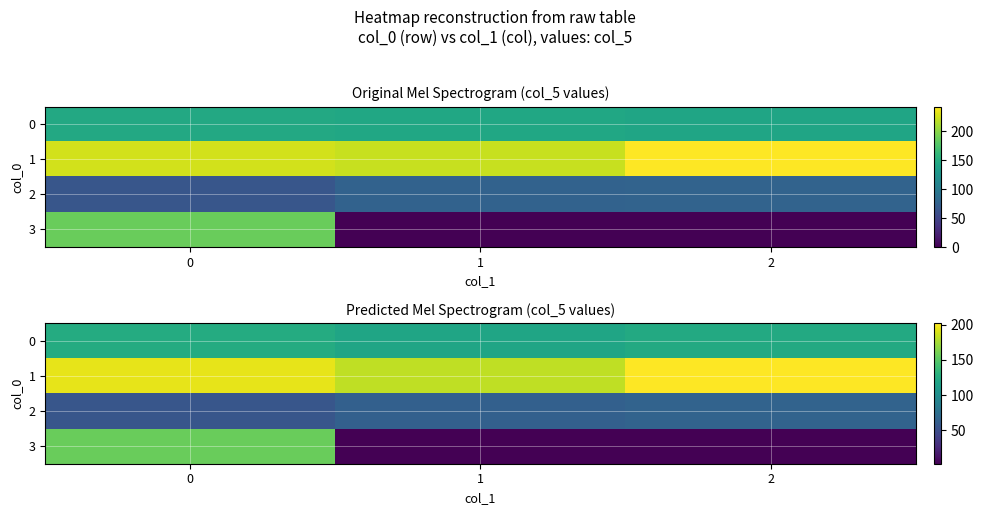

What is the greatest value displayed?

201.8